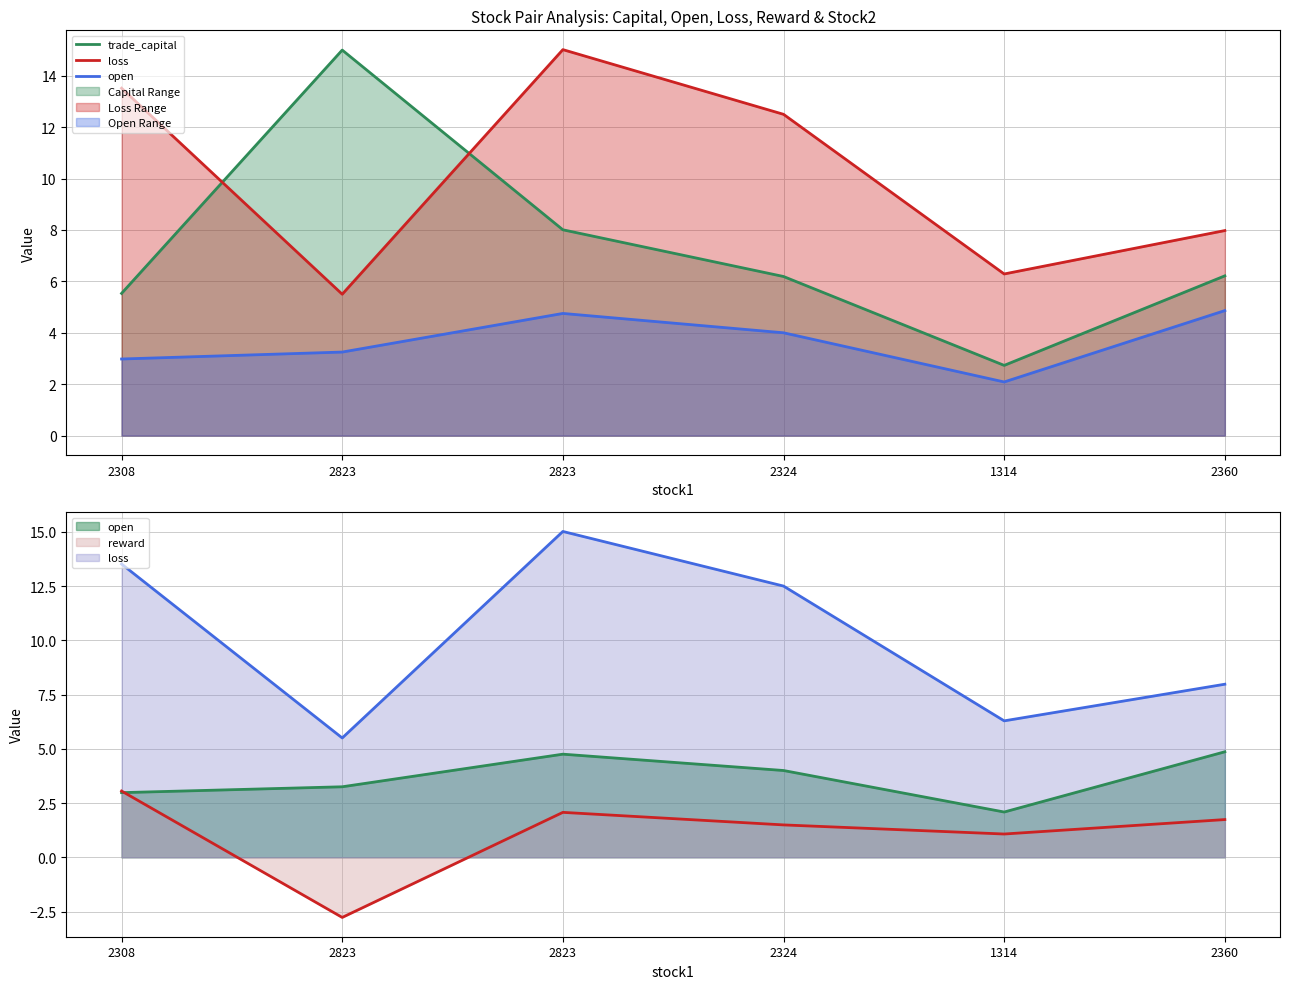

What is the maximum value for open?

4.9